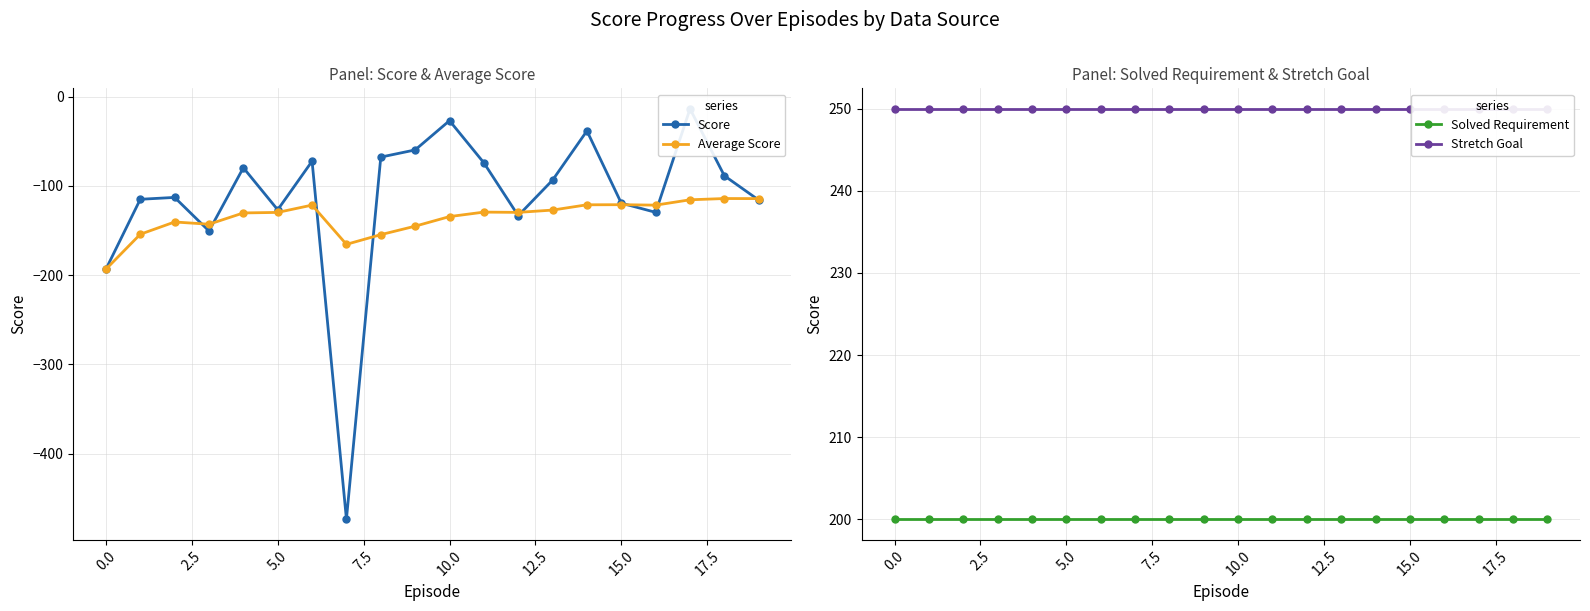

What is the maximum value for Average Score?

-114.1